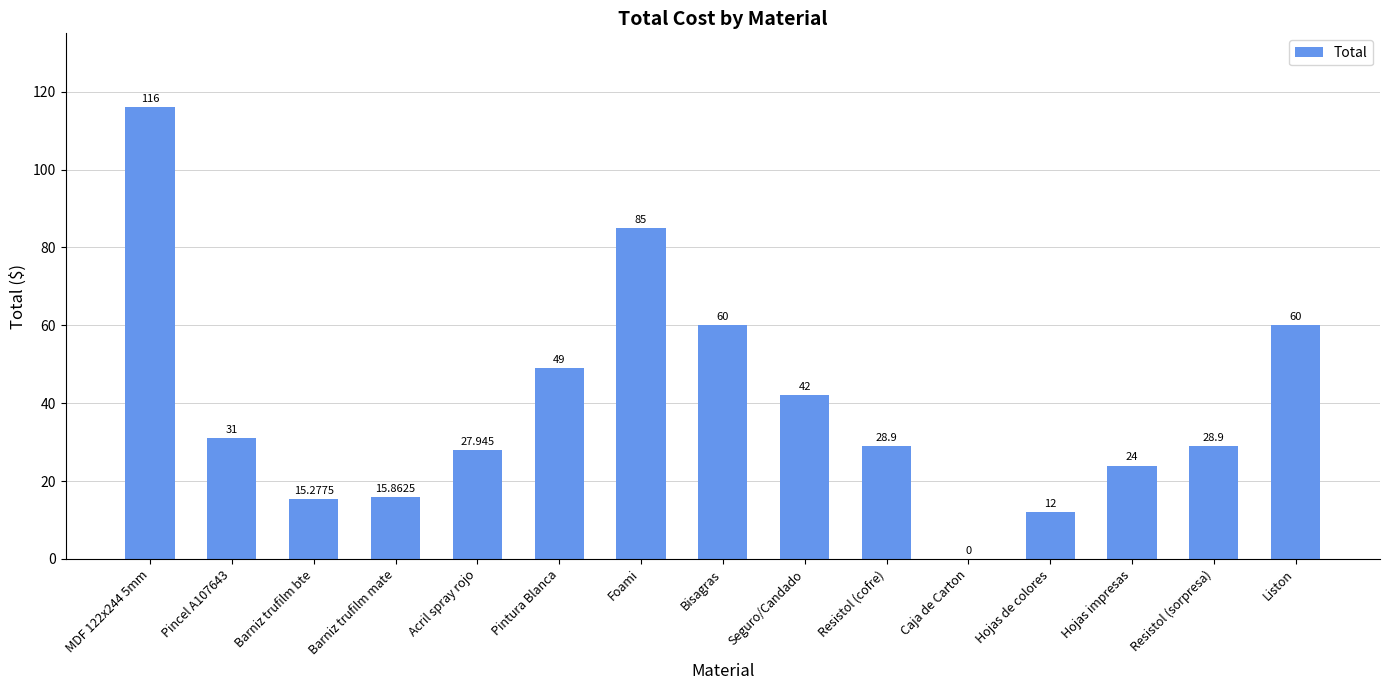

Which has a higher value, Foami or Caja de Carton?

Foami